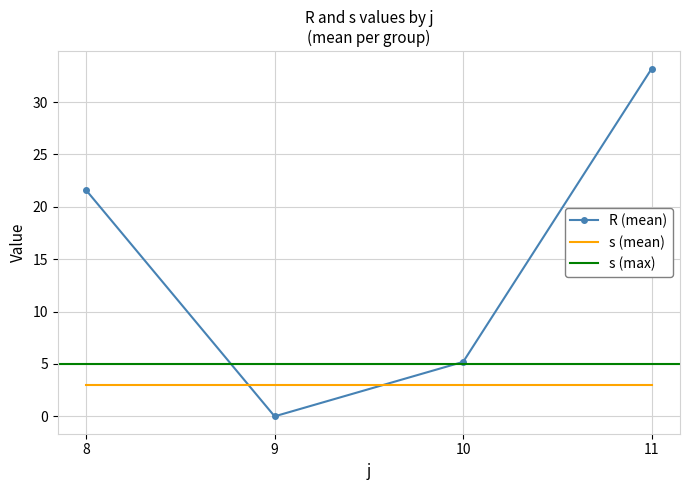

At which category does s reach its first local peak?

8